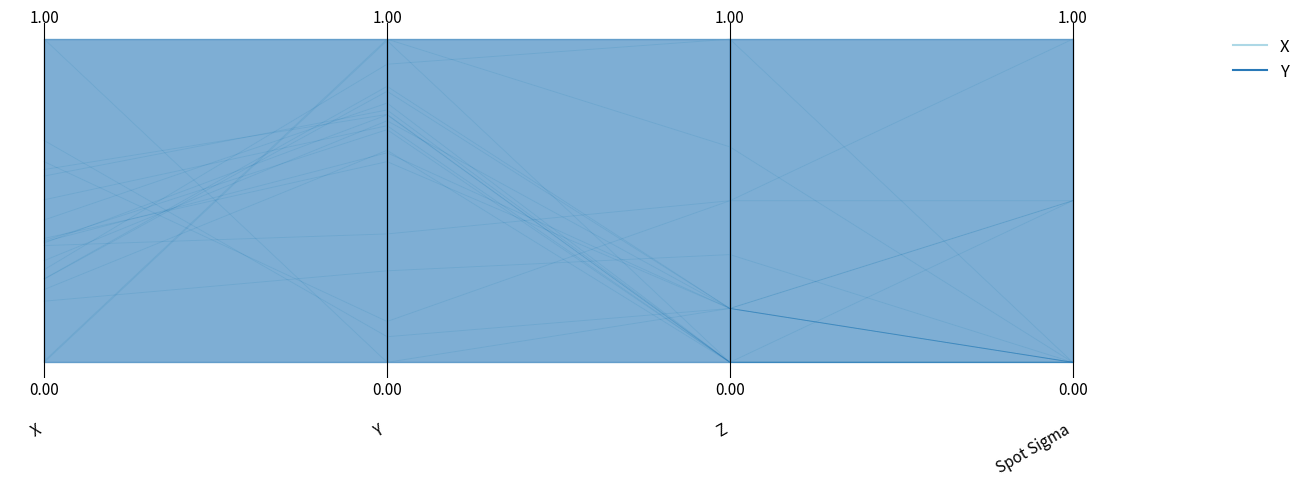

What is the sum of the X values at 0.0 and −0.5?

1.2